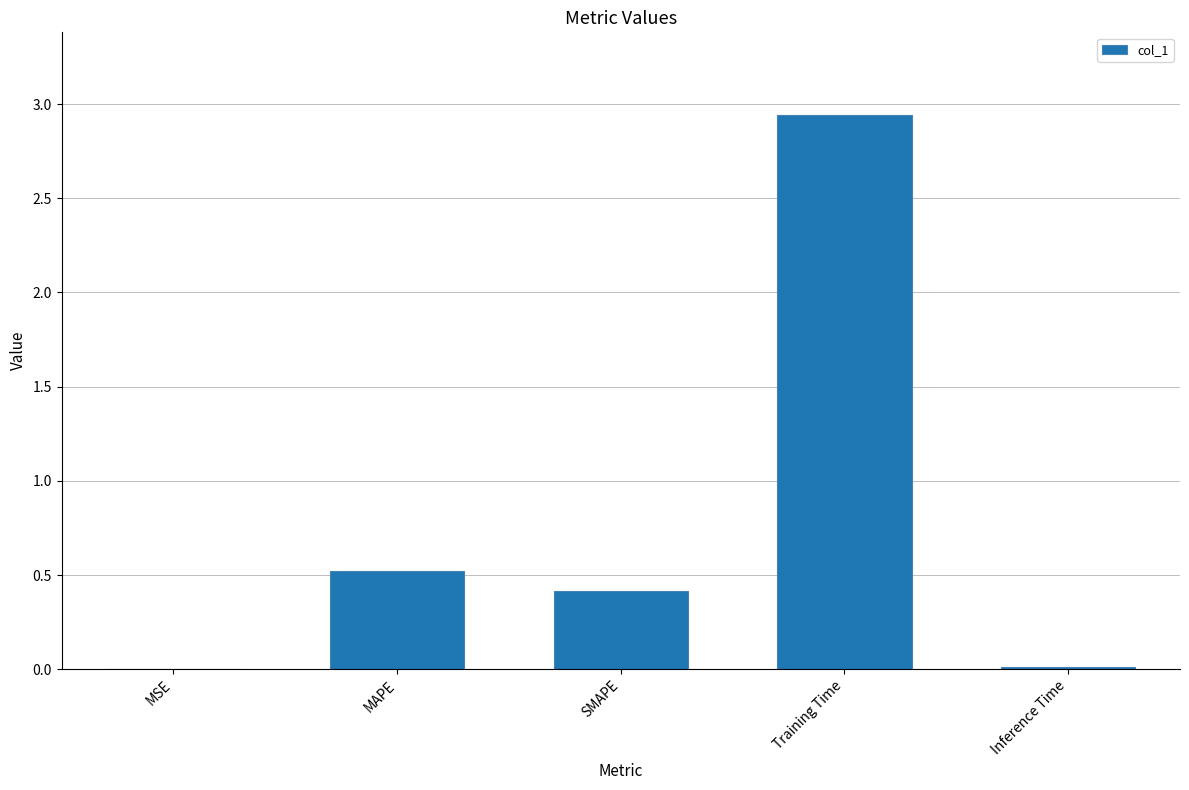

At which label is the value closest to 1?

MAPE